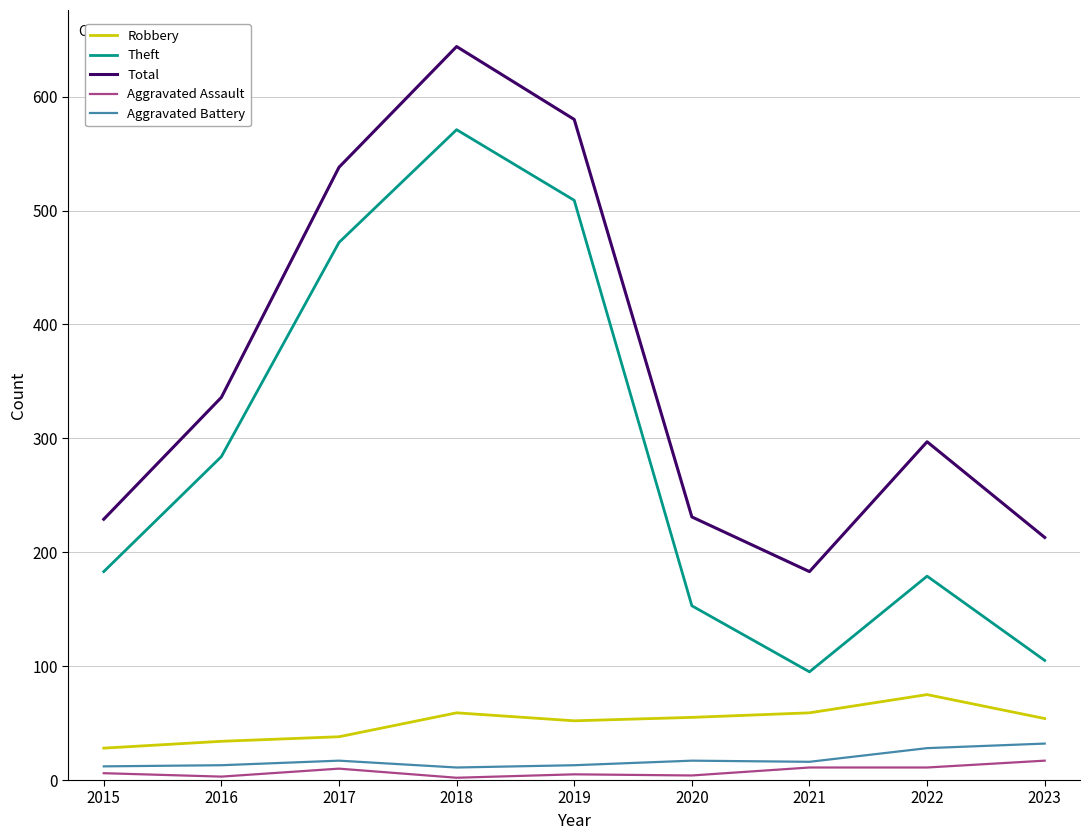

Between 2017 and 2020, which series saw the biggest shift?

Theft